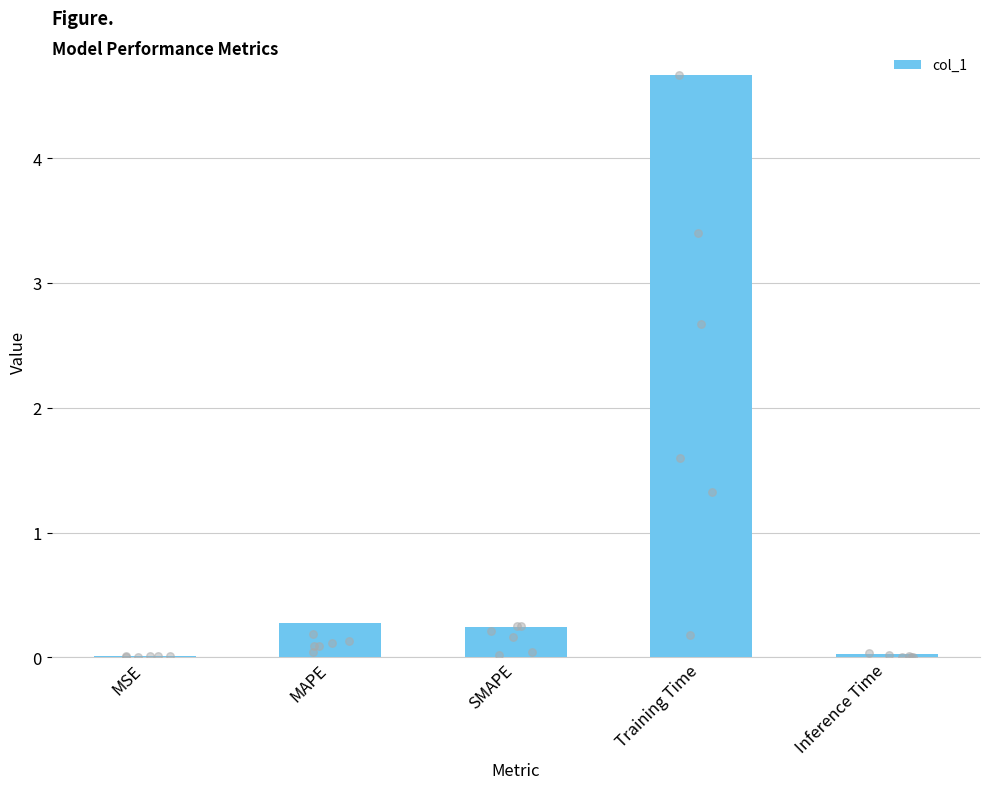

What is the change in value from MAPE to Inference Time?

-0.2